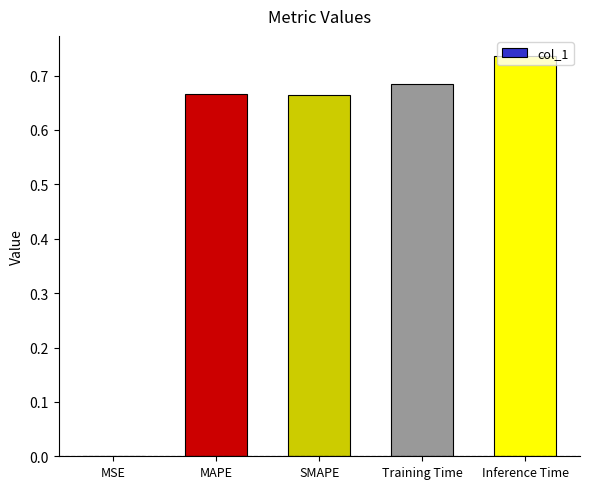

The chart shows a value of 1.3 at Inference Time. True or false?

False